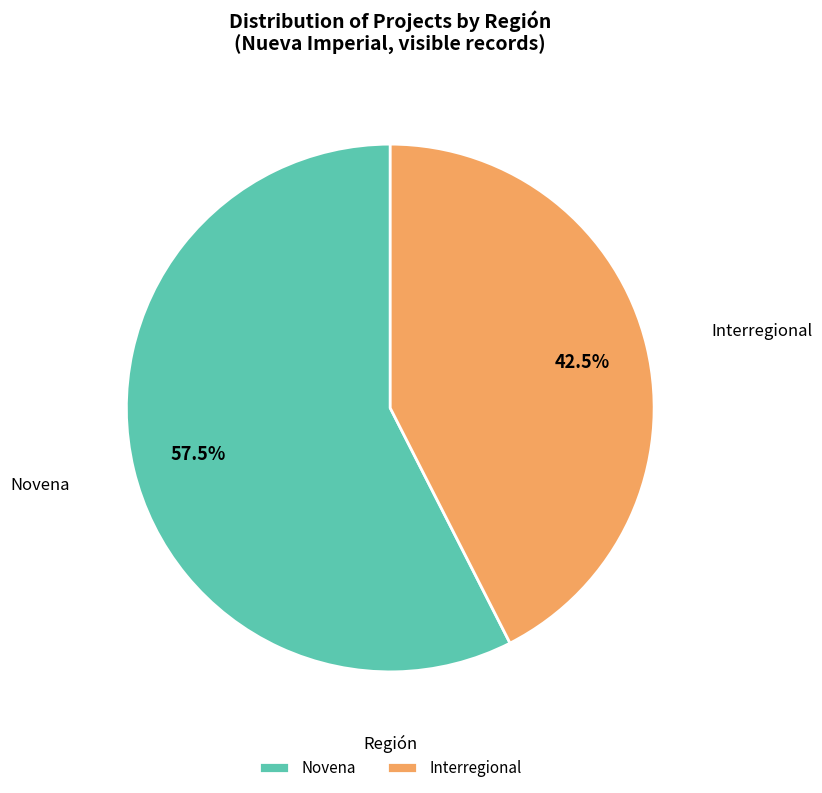

How many slices are in this pie chart?

2